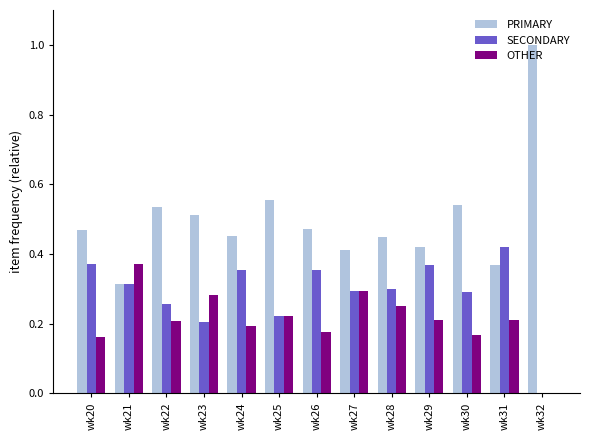

The SECONDARY series shows 0.2 at wk24. True or false?

False